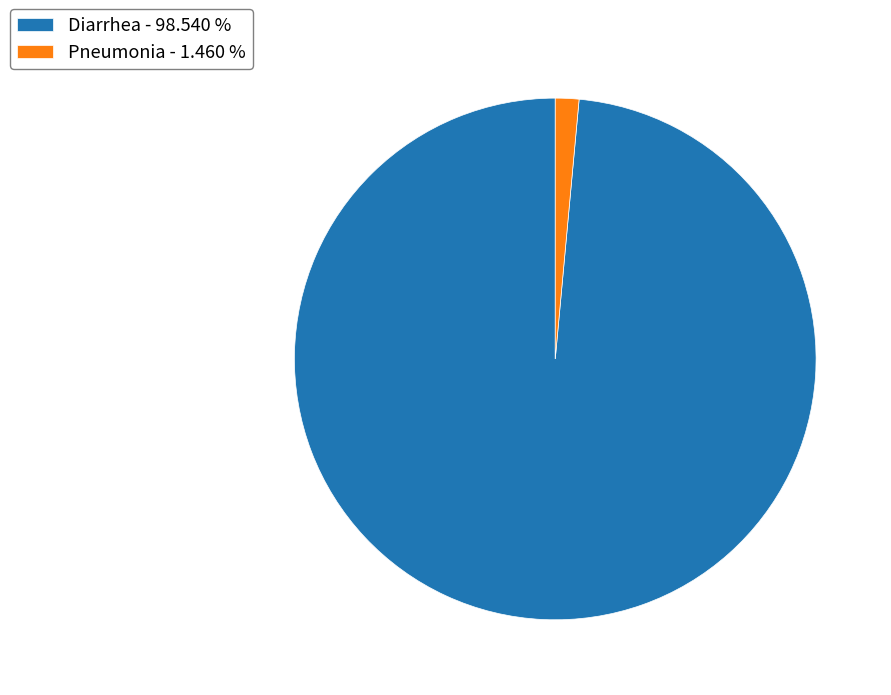

Which slice is the largest?

Diarrhea